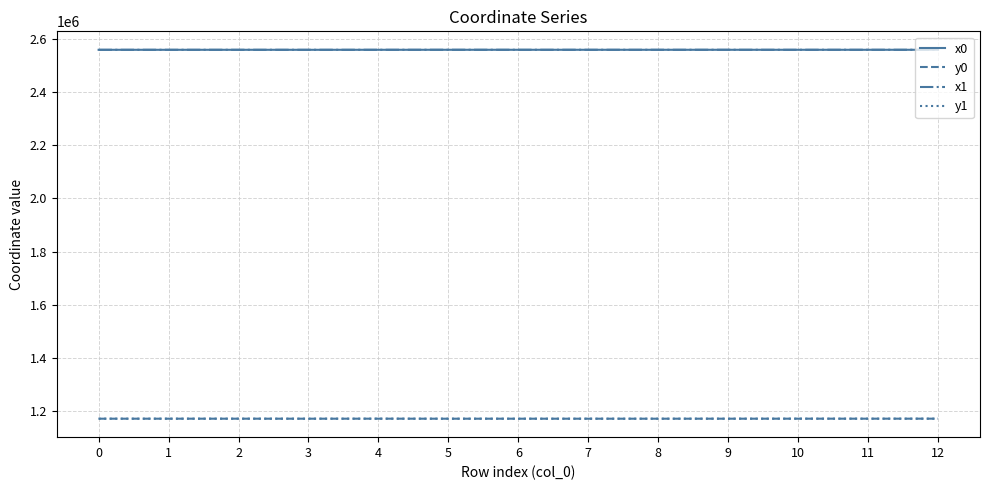

What is the sum of all y1 values?

15217967.5